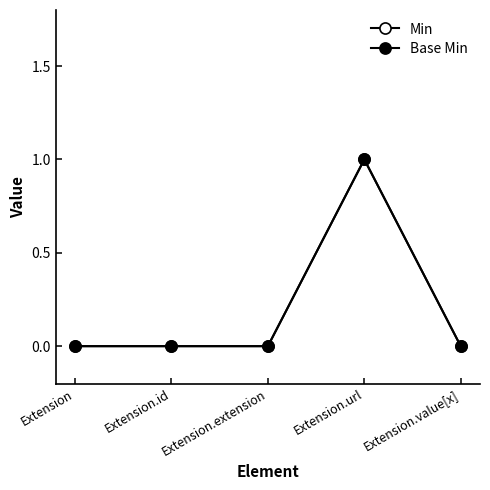

Is this an area chart (filled region under the line)?

No